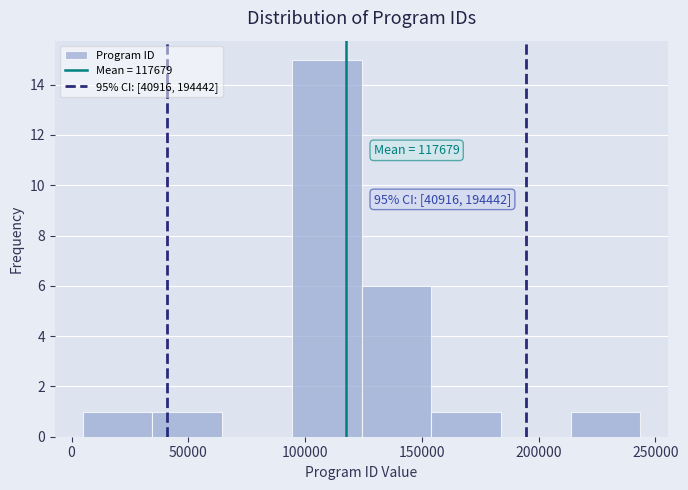

Over which range of the x-axis is the bar tallest?

95000 to 125000